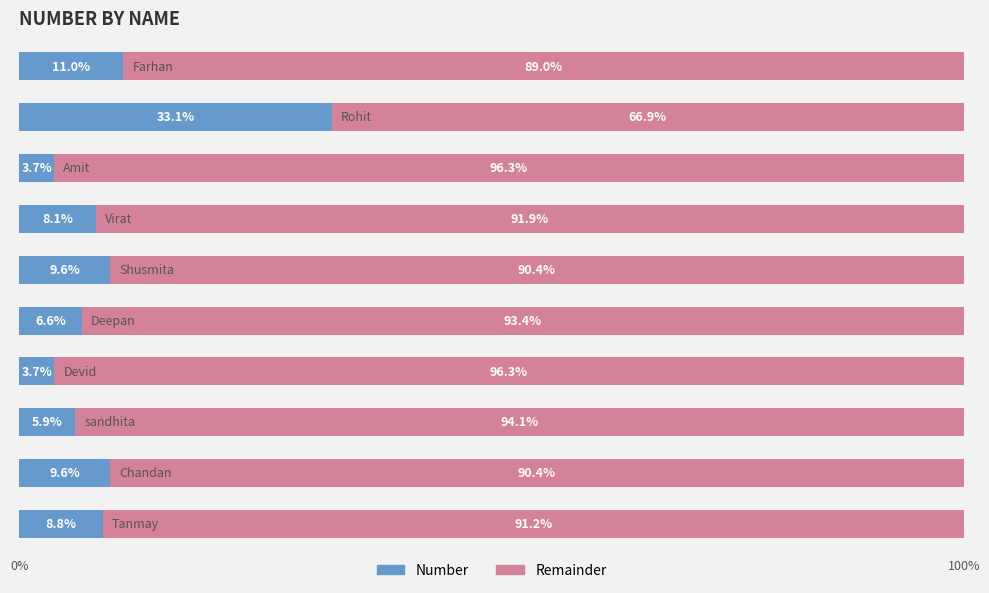

What is the maximum value for Number?

33.1